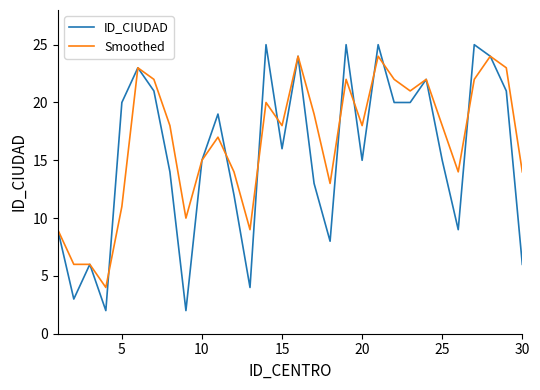

How many values in the ID_CIUDAD series are below 16?

15